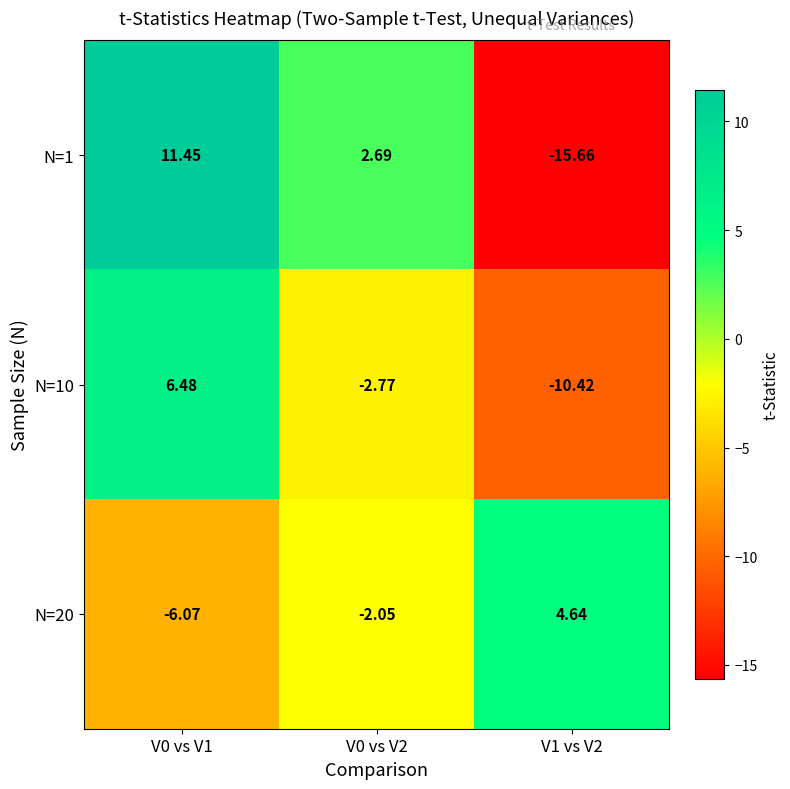

Is the value of N=20 at V0 vs V2 greater than the value of N=10 at V1 vs V2?

Yes